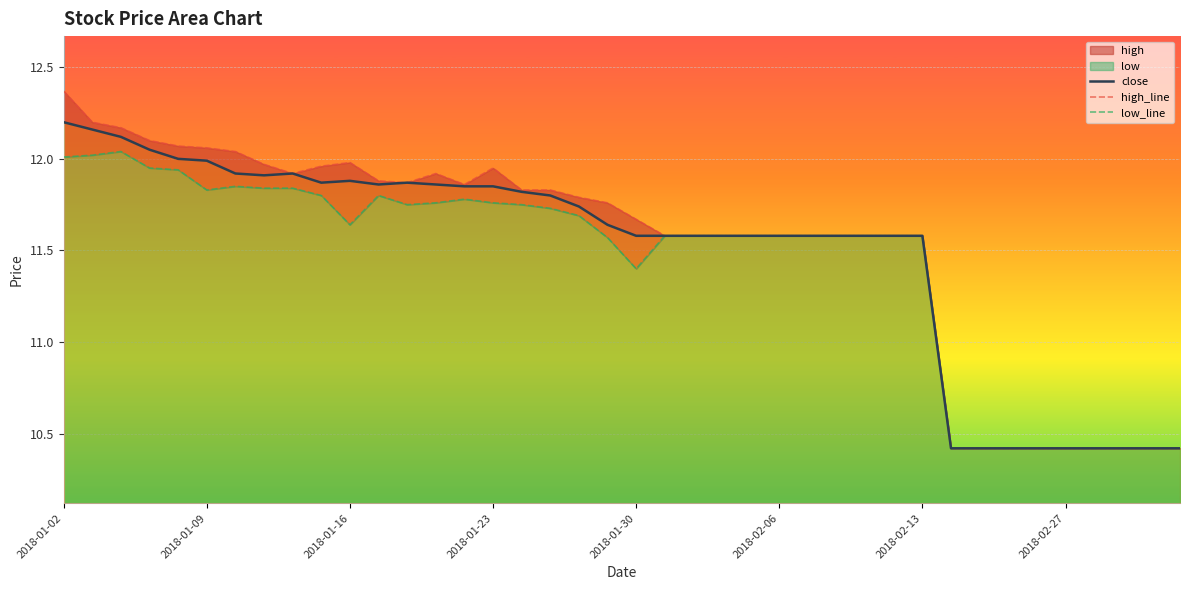

What are all the series names shown in the legend?

close, high_line, low_line